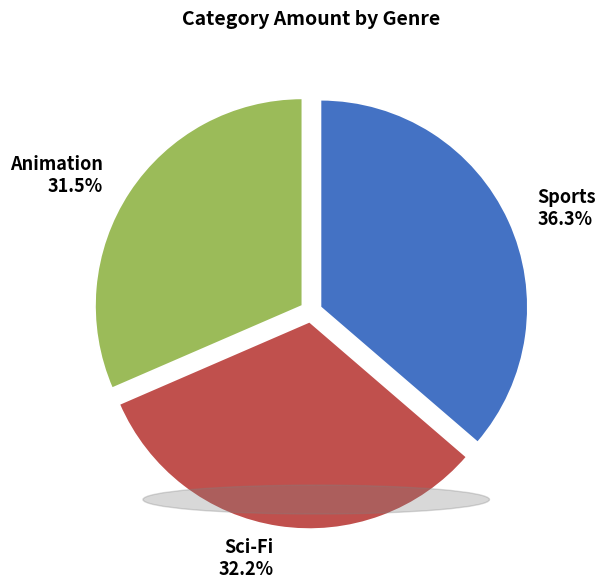

Rank the categories by value from lowest to highest.

Animation, Sci-Fi, Sports